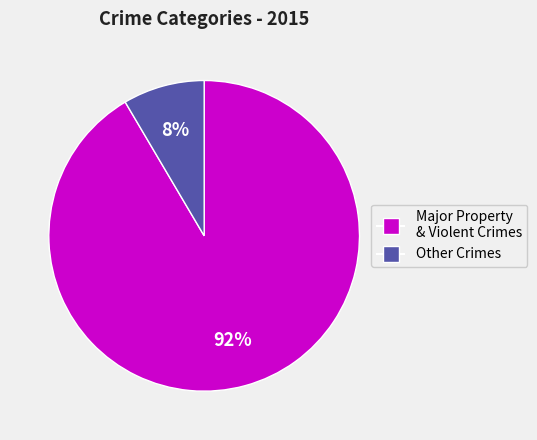

How many slices are in this pie chart?

2